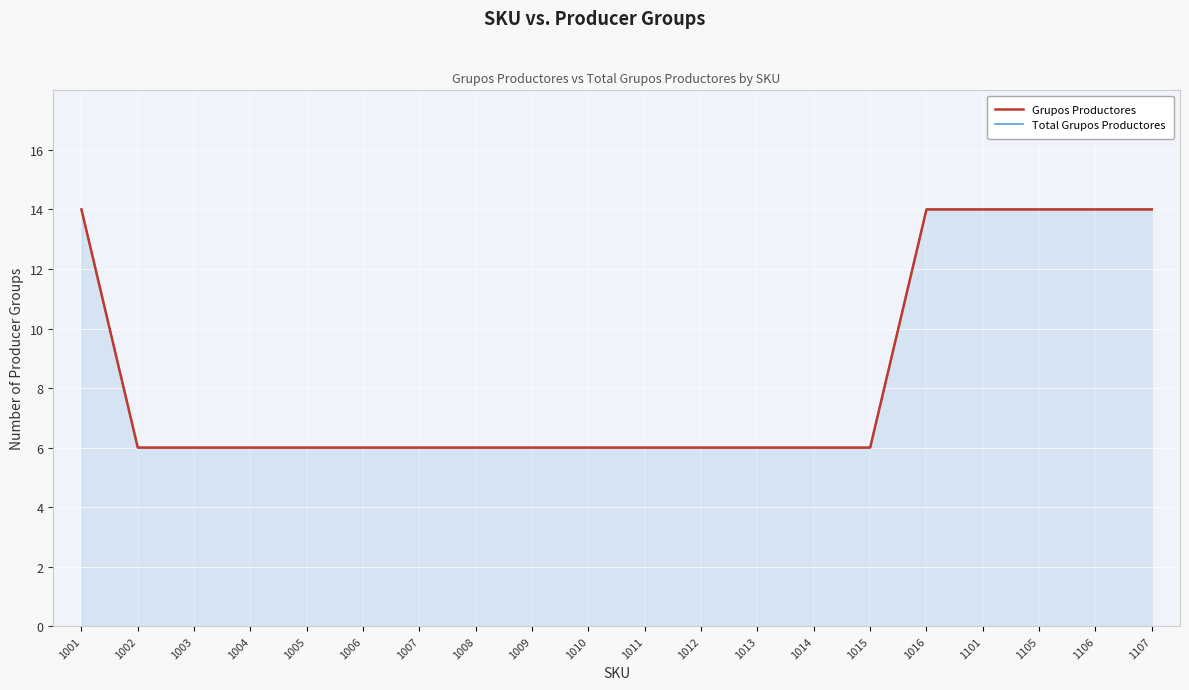

Reading left to right, what are all the values shown in this chart?

Grupos Productores: 1001=14	1002=6	1003=6	1004=6	1005=6	1006=6	1007=6	1008=6	1009=6	1010=6	1011=6	1012=6	1013=6	1014=6	1015=6	1016=14	1101=14	1105=14	1106=14	1107=14
Total Grupos Productores: 1001=14	1002=6	1003=6	1004=6	1005=6	1006=6	1007=6	1008=6	1009=6	1010=6	1011=6	1012=6	1013=6	1014=6	1015=6	1016=14	1101=14	1105=14	1106=14	1107=14